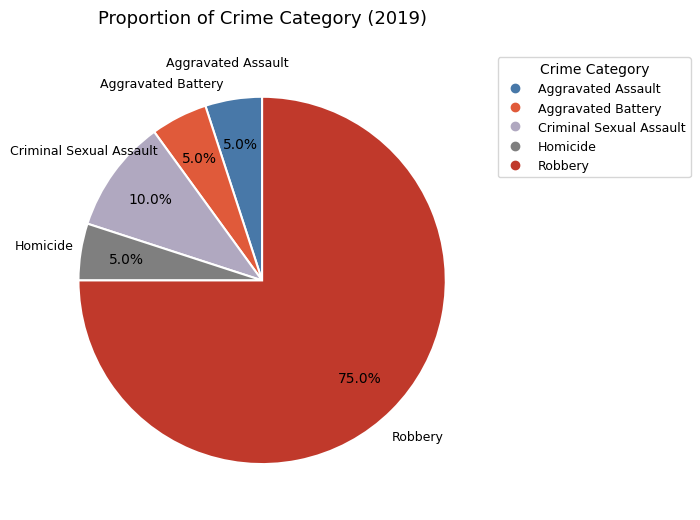

Which slice is the largest?

Robbery